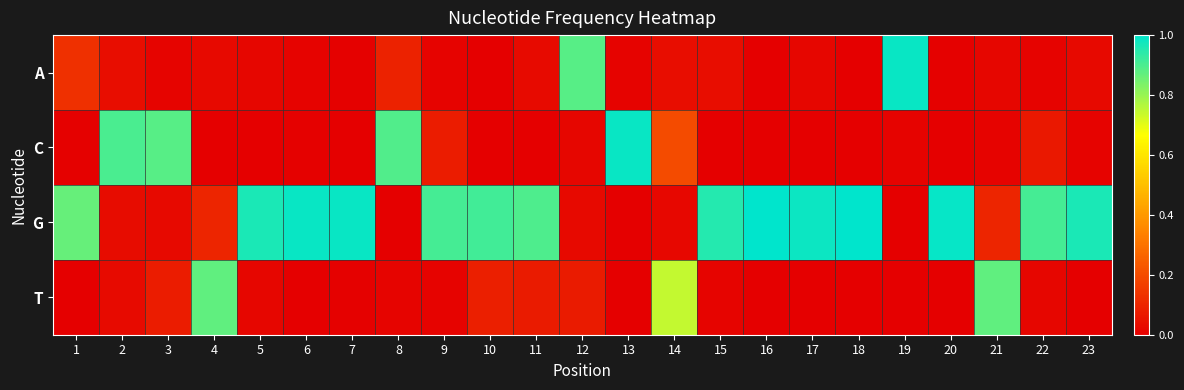

Which series has the widest spread of values?

G